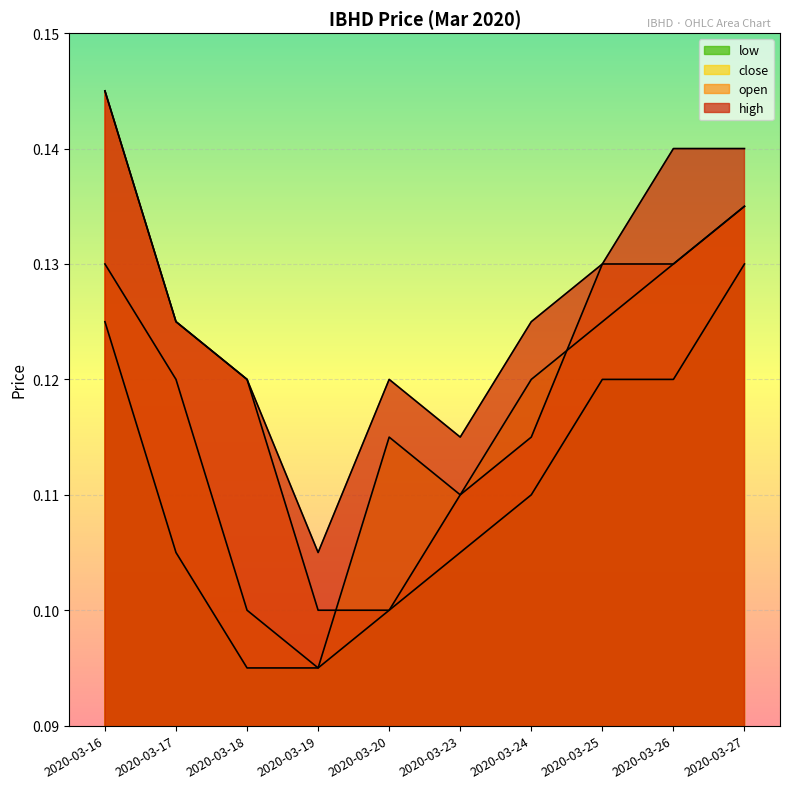

True or false: high has more than 2 interior local peaks.

False